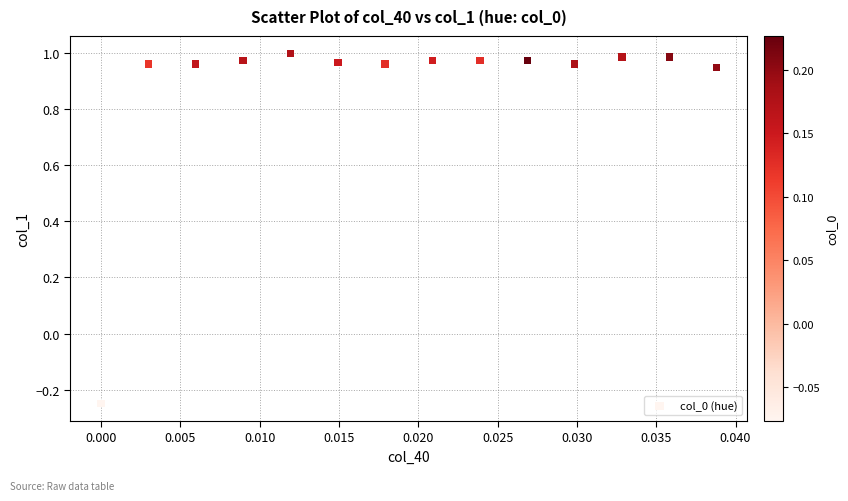

Count the number of points in this scatter plot.

14